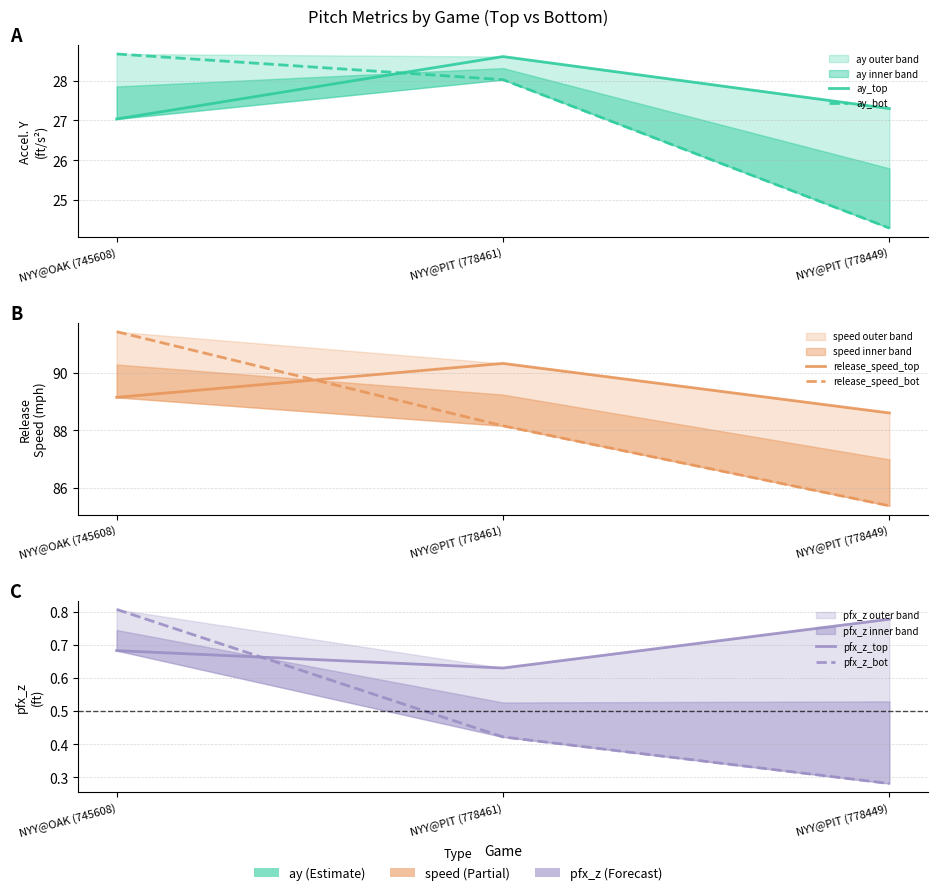

What is the label of the 3rd point from the left?

NYY@PIT (778449)